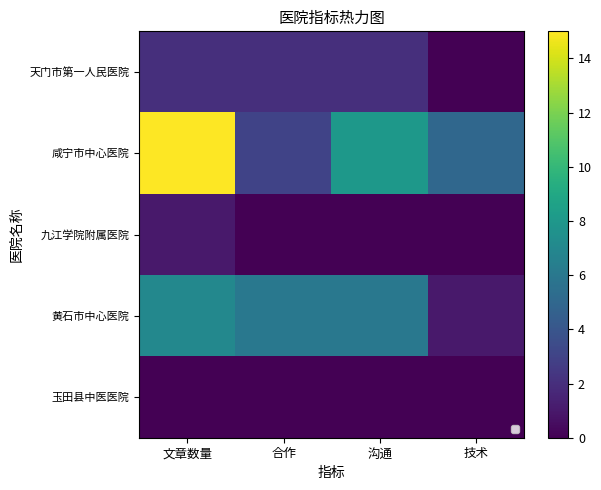

Reading left to right, transcribe all the data shown in this chart.

天门市第一人民医院: 文章数量=2	合作=2	沟通=2	技术=0
咸宁市中心医院: 文章数量=15	合作=3	沟通=8	技术=5
九江学院附属医院: 文章数量=1	合作=0	沟通=0	技术=0
黄石市中心医院: 文章数量=7	合作=6	沟通=6	技术=1
玉田县中医医院: 文章数量=0	合作=0	沟通=0	技术=0